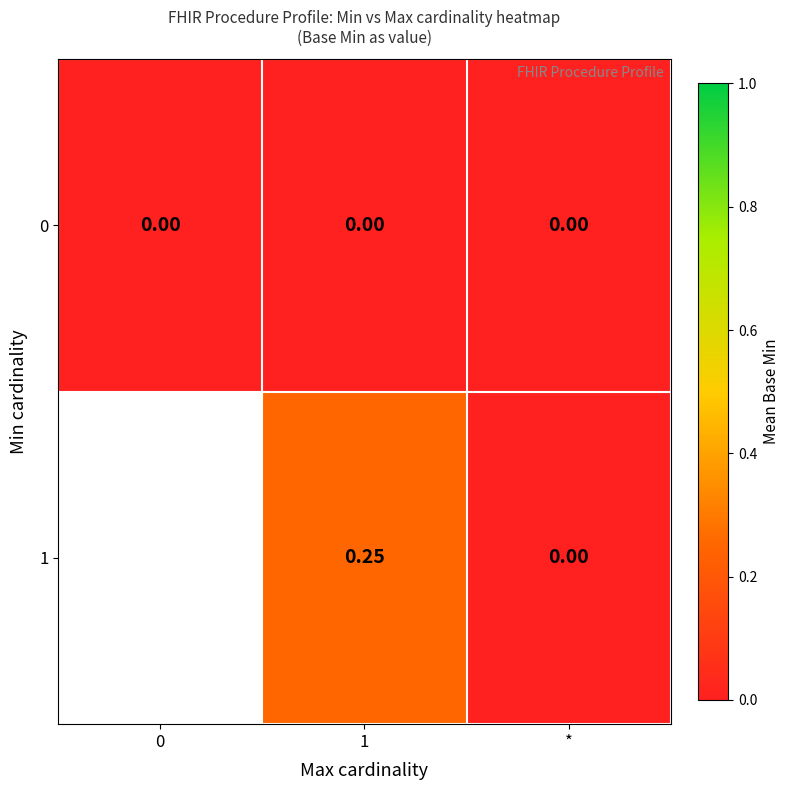

Is the value of 1 at 1 greater than the value of 0 at 0?

Yes